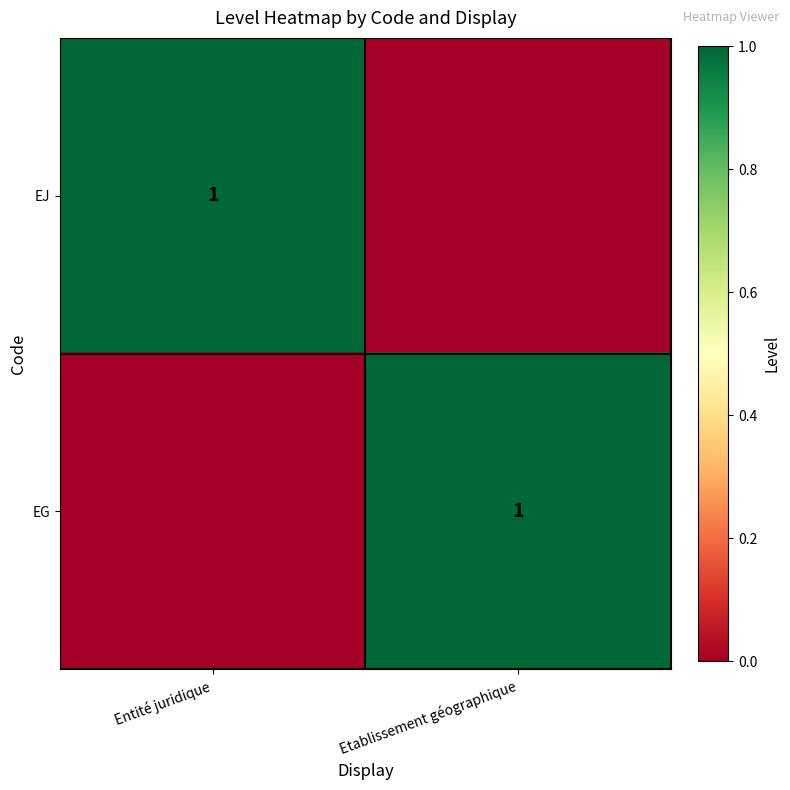

The value of EJ at Entité juridique is 1. True or false?

True